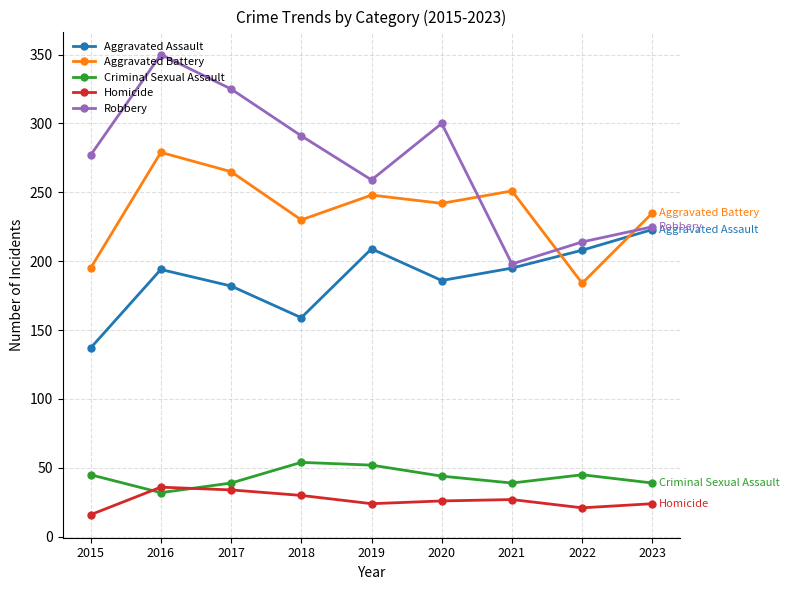

What is the maximum value for Robbery?

350